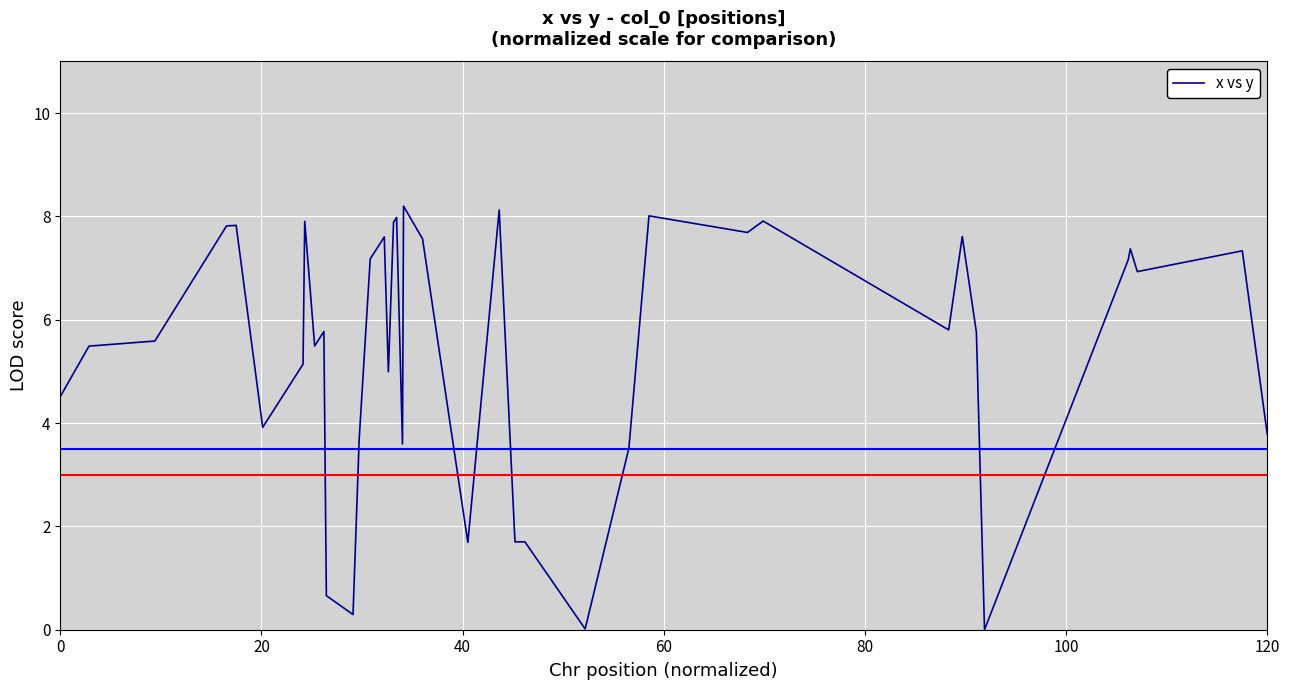

What is the average value?

5.4